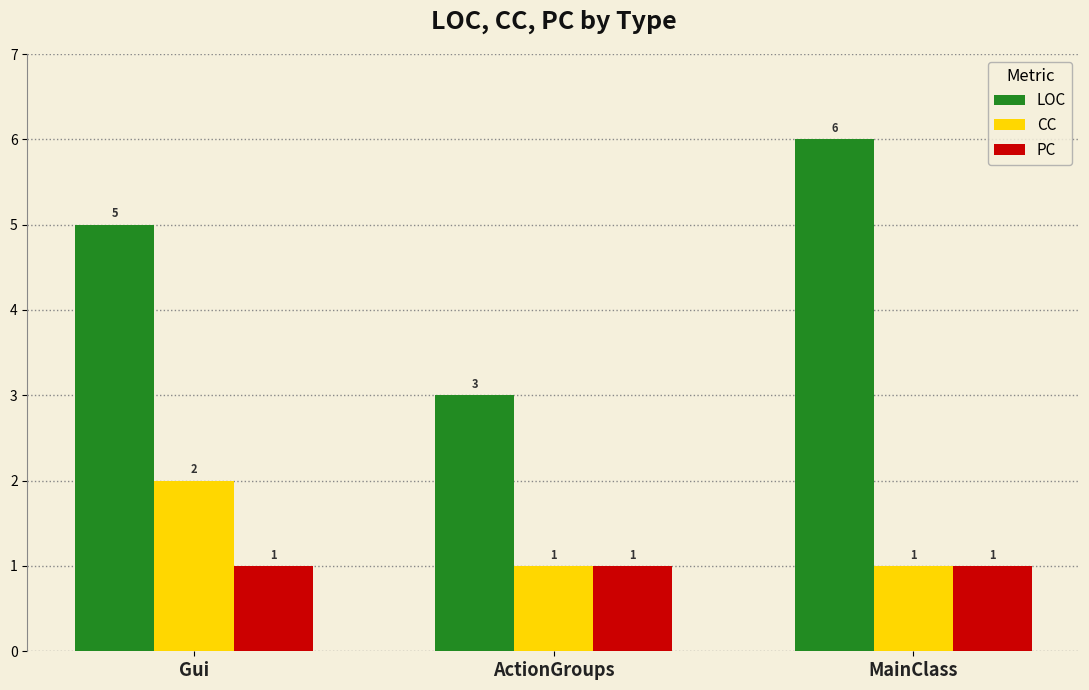

How many bars are there in total?

9